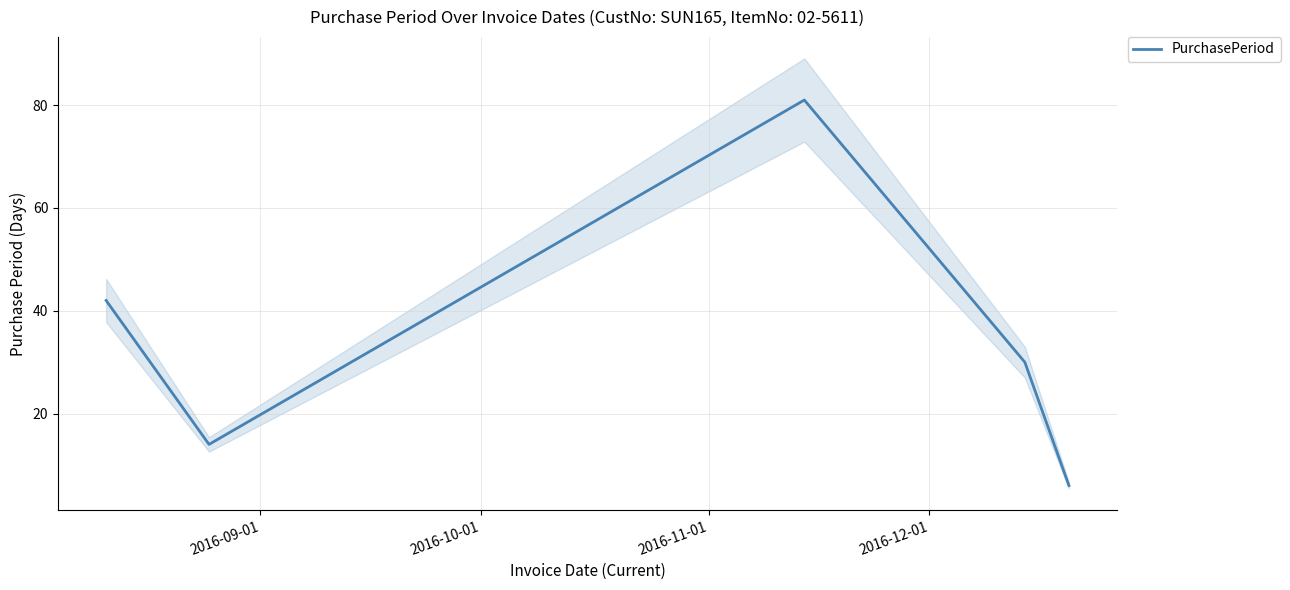

What is the highest value of the PurchasePeriod series?

81